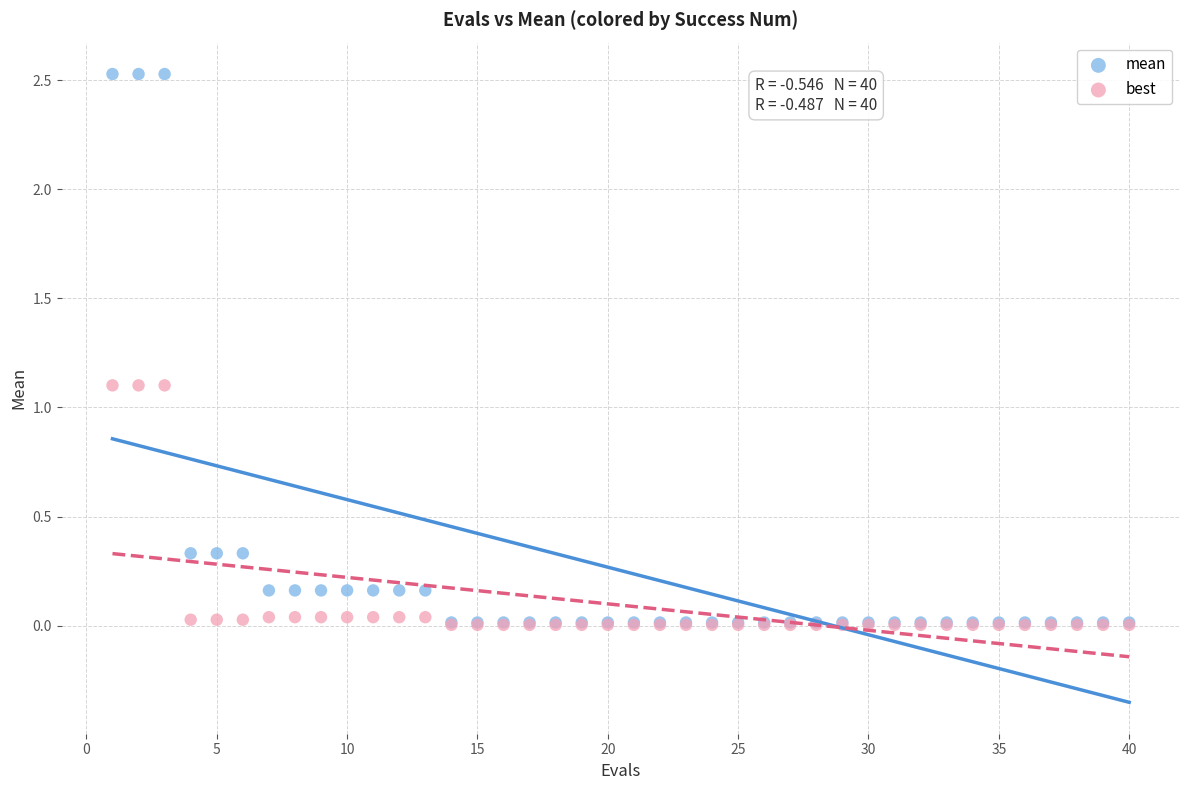

Which series contains the highest Y value?

mean